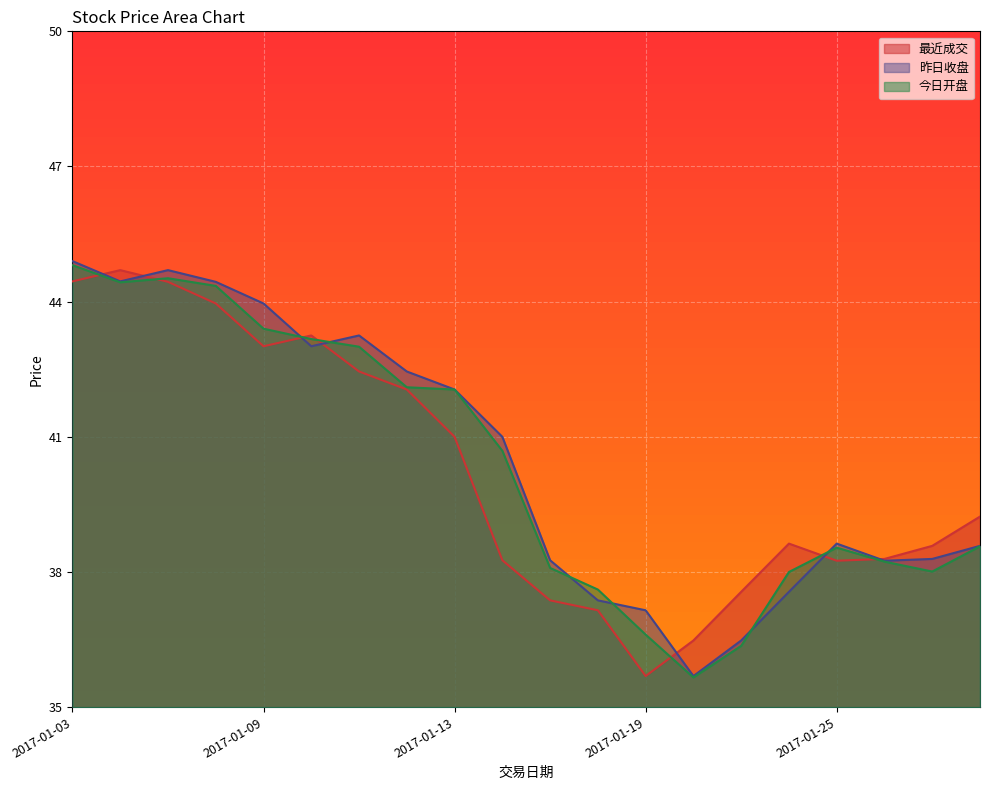

What is the sum of all 昨日收盘 values?

810.5